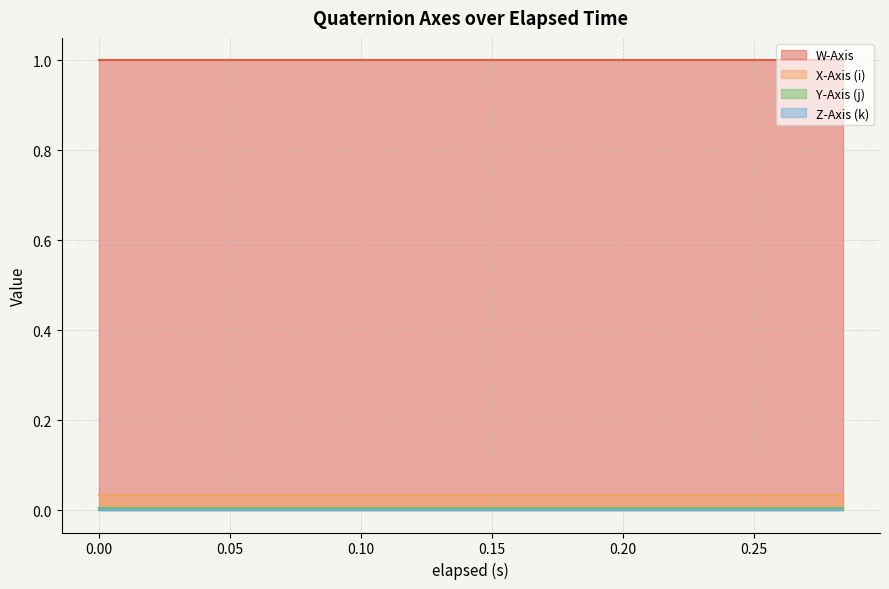

Reading left to right, transcribe all the data shown in this chart.

W-Axis: 1.0	1.0	1.0	1.0	1.0	1.0	1.0	1.0	1.0	1.0	1.0	1.0	1.0	1.0	1.0
X-Axis (i): 0.0	0.0	0.0	0.0	0.0	0.0	0.0	0.0	0.0	0.0	0.0	0.0	0.0	0.0	0.0
Y-Axis (j): 0.0	0.0	0.0	0.0	0.0	0.0	0.0	0.0	0.0	0.0	0.0	0.0	0.0	0.0	0.0
Z-Axis (k): 0.0	0.0	0.0	0.0	0.0	0.0	0.0	0.0	0.0	0.0	0.0	0.0	0.0	0.0	0.0